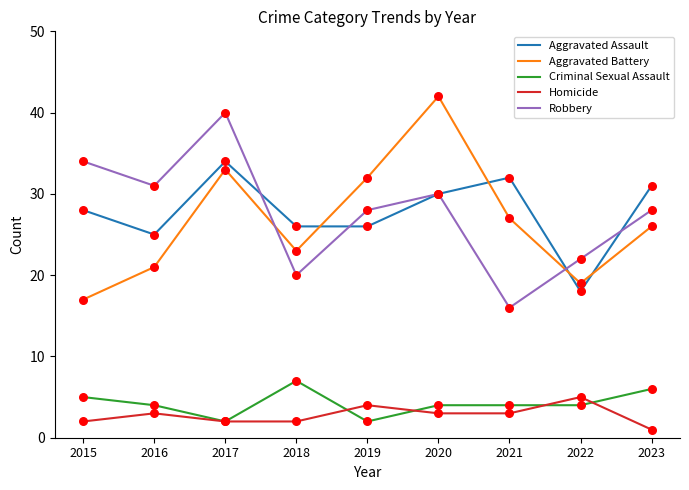

Is the value of Aggravated Battery at 2020 greater than the value of Criminal Sexual Assault at 2016?

Yes